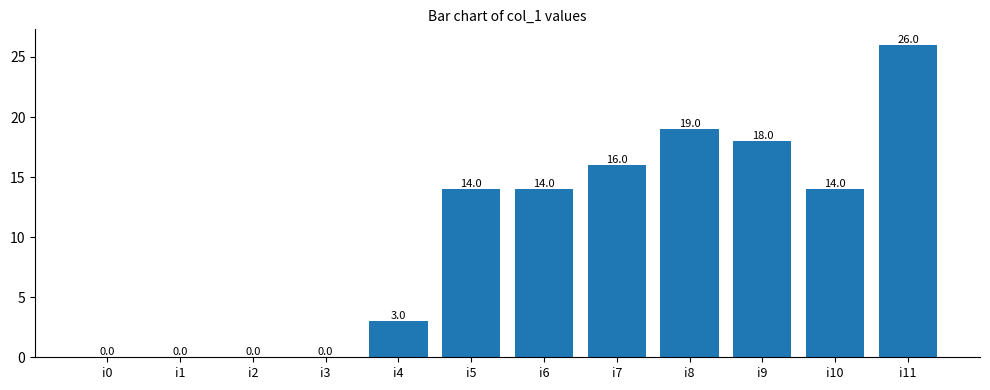

Between i0 and i4, which is larger?

i4